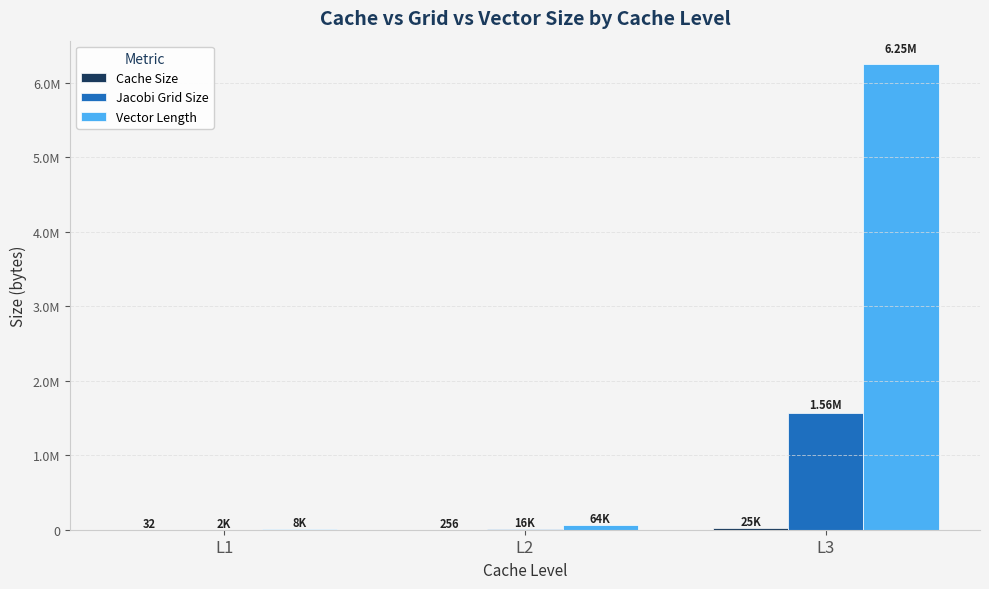

Are the bars grouped side by side (vs. stacked)?

Yes